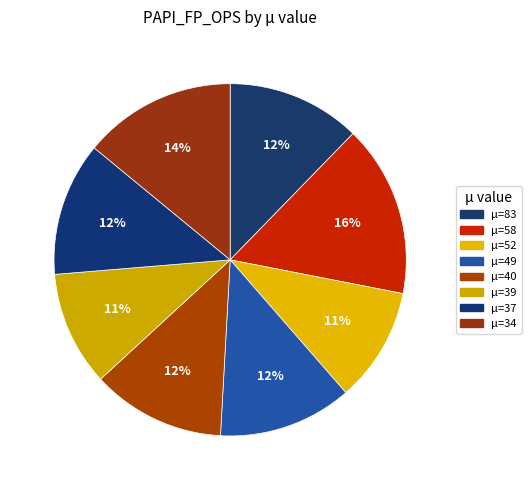

How many slices are in this pie chart?

8